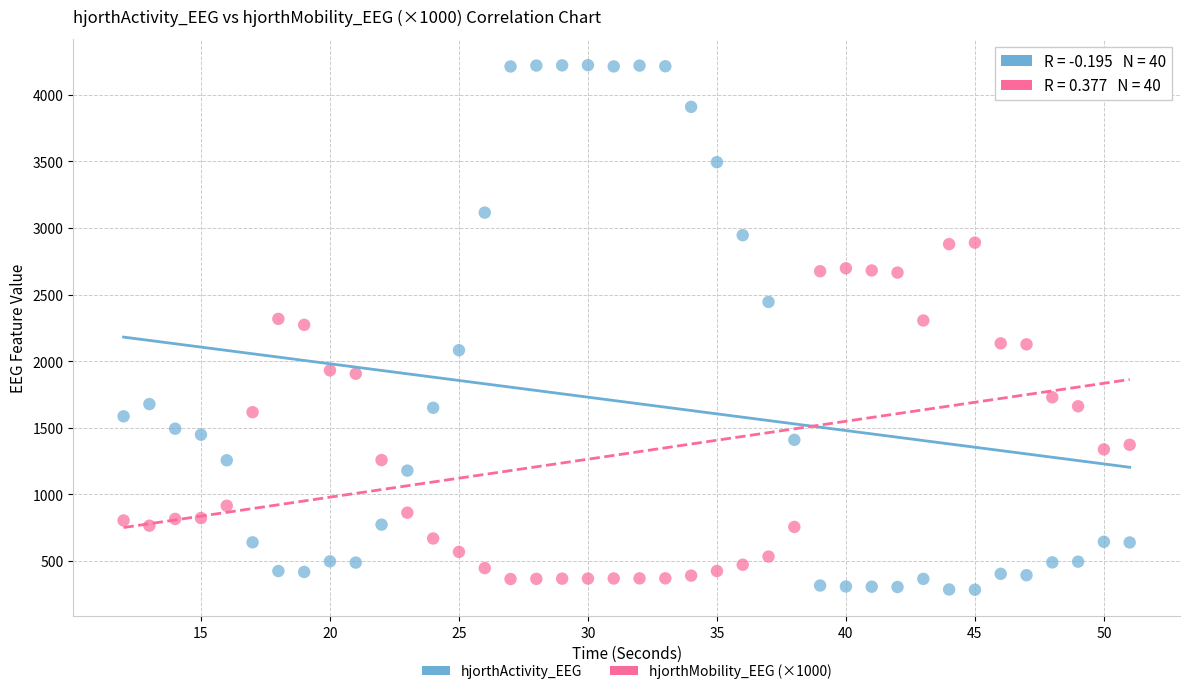

Which series reaches the minimum Y coordinate?

hjorthActivity_EEG